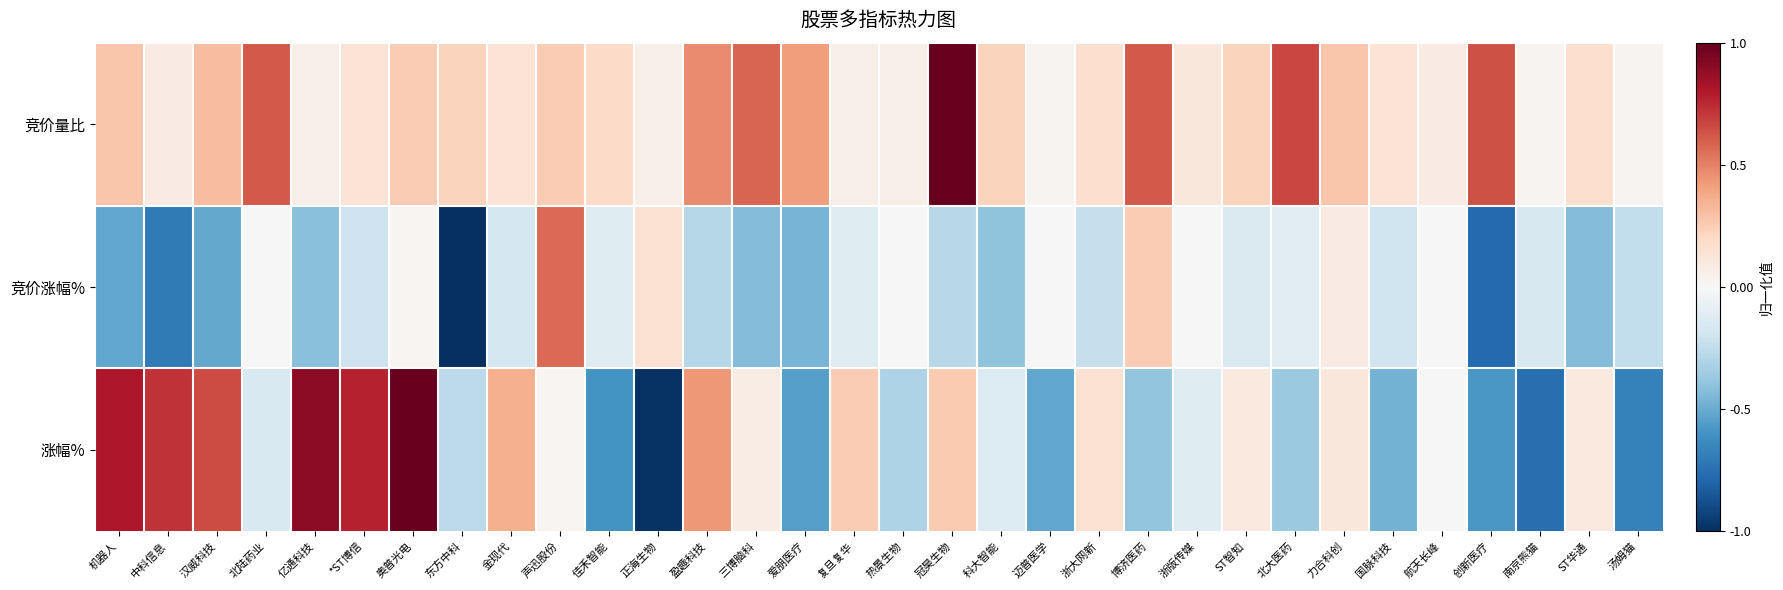

Reading right to left, list all the values displayed in this chart.

竞价量比: 汤姆猫=0.0	ST华通=0.2	南京熊猫=0.0	创新医疗=0.6	航天长峰=0.1	国脉科技=0.1	力合科创=0.3	北大医药=0.7	ST智知=0.2	浙版传媒=0.1	博济医药=0.6	浙大网新=0.2	迈普医学=0.0	科大智能=0.2	冠昊生物=1.0	热景生物=0.1	复旦复华=0.1	爱朋医疗=0.4	三博脑科=0.6	盈趣科技=0.5	正海生物=0.1	佳禾智能=0.2	声迅股份=0.2	金现代=0.1	东方中科=0.2	奥普光电=0.2	*ST博信=0.1	亿通科技=0.1	北陆药业=0.6	汉威科技=0.3	中科信息=0.1	机器人=0.3
竞价涨幅%: 汤姆猫=-0.2	ST华通=-0.4	南京熊猫=-0.2	创新医疗=-0.8	航天长峰=0.0	国脉科技=-0.2	力合科创=0.1	北大医药=-0.1	ST智知=-0.1	浙版传媒=0.0	博济医药=0.3	浙大网新=-0.2	迈普医学=0.0	科大智能=-0.4	冠昊生物=-0.3	热景生物=0.0	复旦复华=-0.1	爱朋医疗=-0.5	三博脑科=-0.4	盈趣科技=-0.3	正海生物=0.2	佳禾智能=-0.1	声迅股份=0.6	金现代=-0.2	东方中科=-1.0	奥普光电=0.0	*ST博信=-0.2	亿通科技=-0.4	北陆药业=0.0	汉威科技=-0.5	中科信息=-0.7	机器人=-0.5
涨幅%: 汤姆猫=-0.7	ST华通=0.1	南京熊猫=-0.8	创新医疗=-0.6	航天长峰=0.0	国脉科技=-0.5	力合科创=0.1	北大医药=-0.4	ST智知=0.1	浙版传媒=-0.1	博济医药=-0.4	浙大网新=0.2	迈普医学=-0.5	科大智能=-0.1	冠昊生物=0.3	热景生物=-0.3	复旦复华=0.3	爱朋医疗=-0.6	三博脑科=0.1	盈趣科技=0.4	正海生物=-1.0	佳禾智能=-0.6	声迅股份=0.0	金现代=0.4	东方中科=-0.3	奥普光电=1.0	*ST博信=0.8	亿通科技=0.9	北陆药业=-0.2	汉威科技=0.7	中科信息=0.7	机器人=0.8